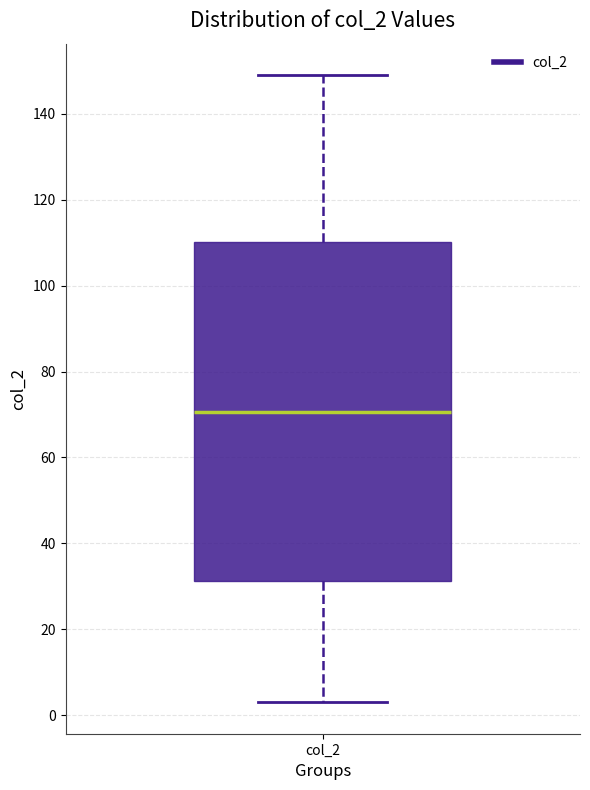

Read this box plot against the y-axis: the position of the median line, the range covered by the box, and the ends of both whiskers. The values are not printed on the chart, so give them approximately, as read against the axis.

median 70, box 32 to 110, whiskers 4 to 150